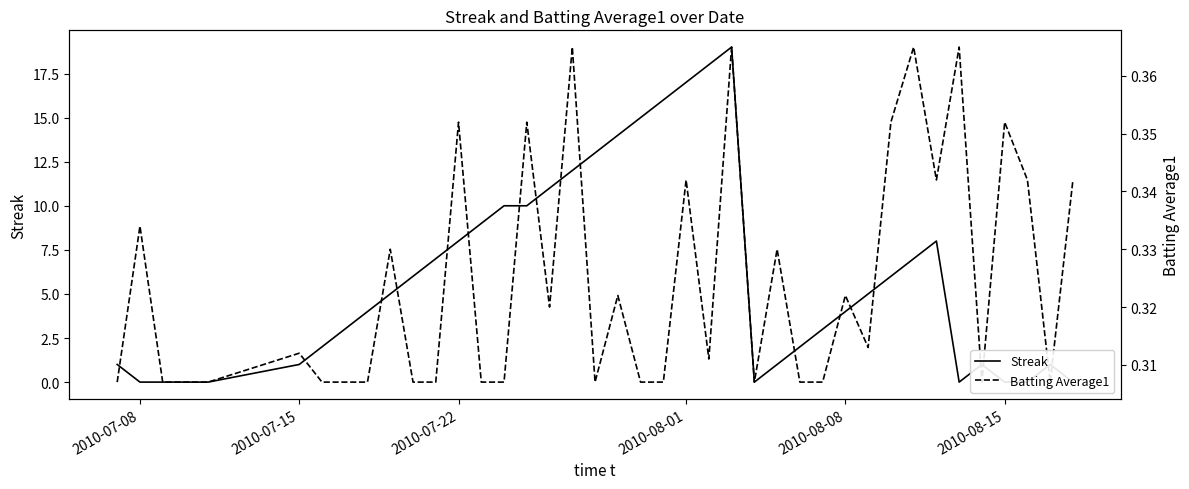

What is the difference between the maximum and minimum values in the Streak series?

19.0